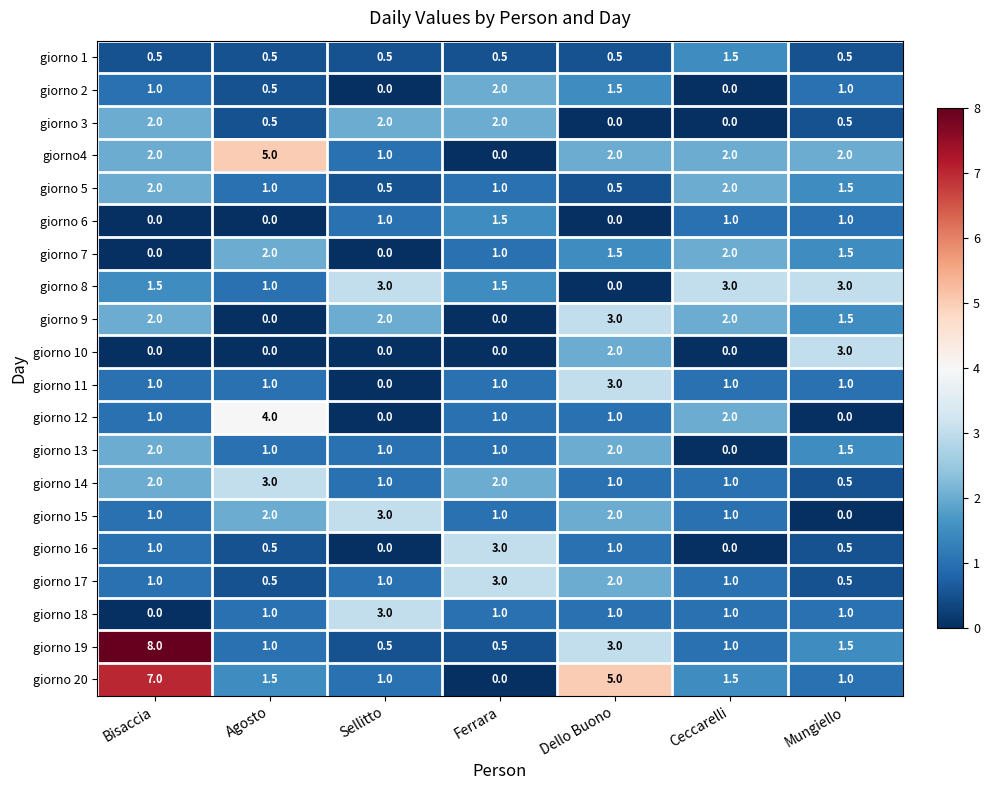

What is the difference between the maximum and minimum values in the giorno 7 series?

2.0